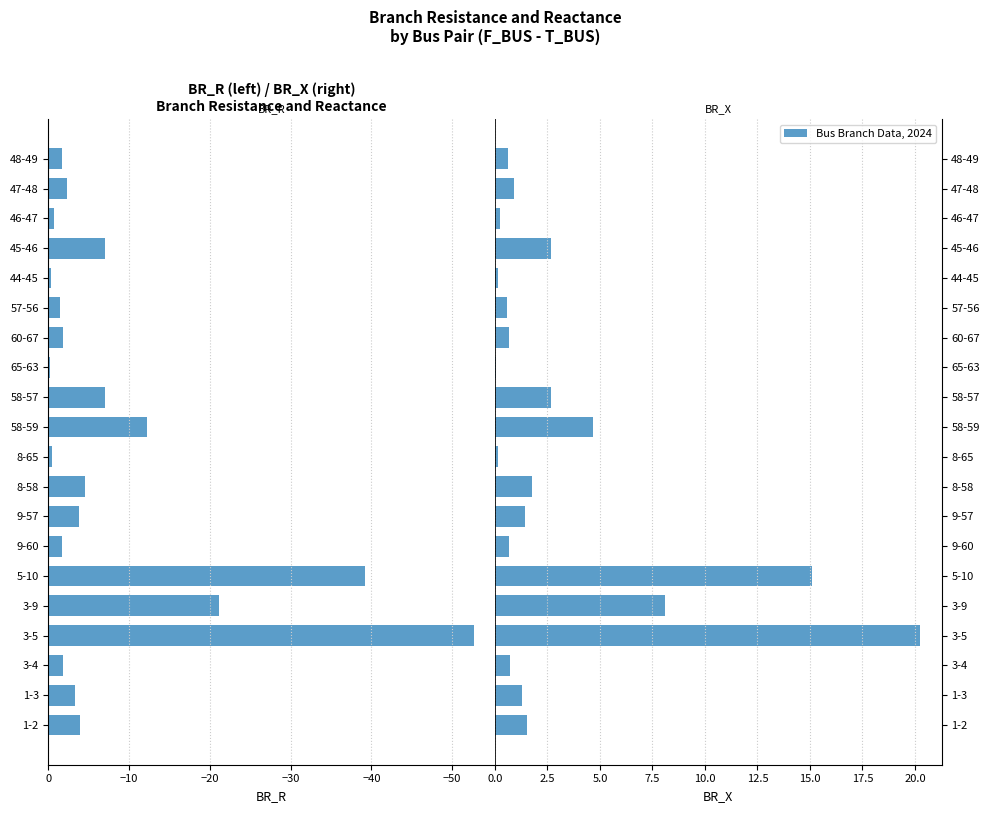

Count the number of categories in the chart.

20